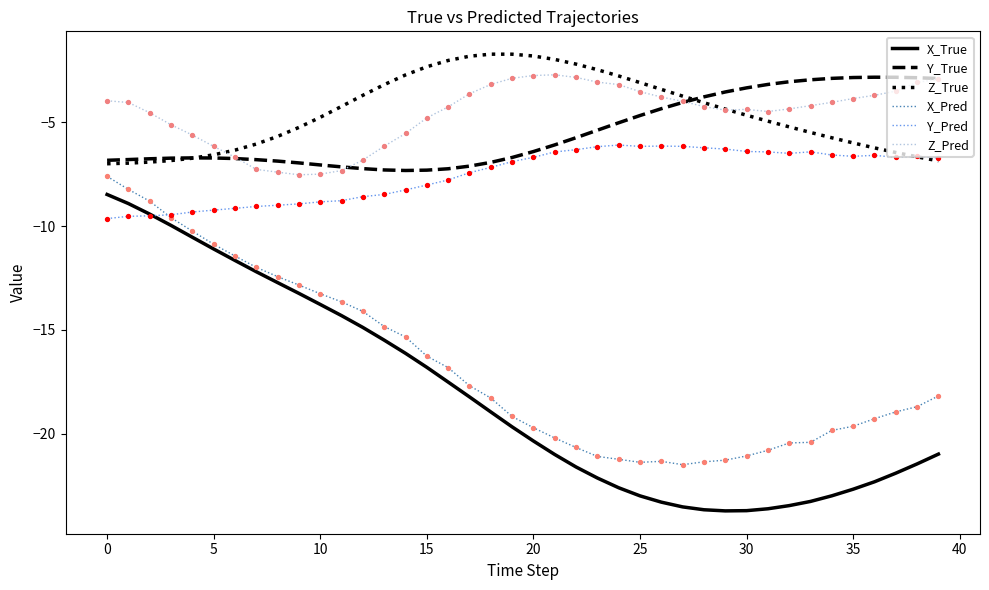

Which series has the widest spread of values?

X_True